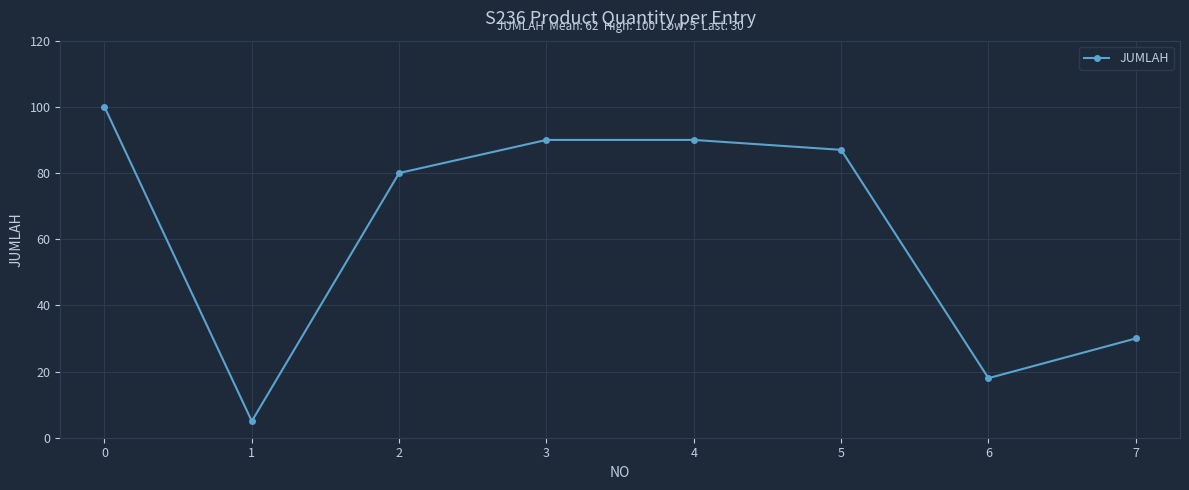

Does the chart display data point markers on the line(s)?

Yes